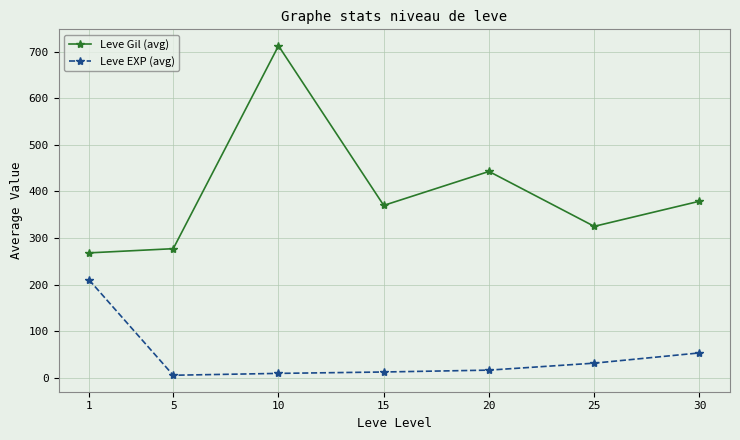

At which label does Leve EXP (avg) reach its peak?

1